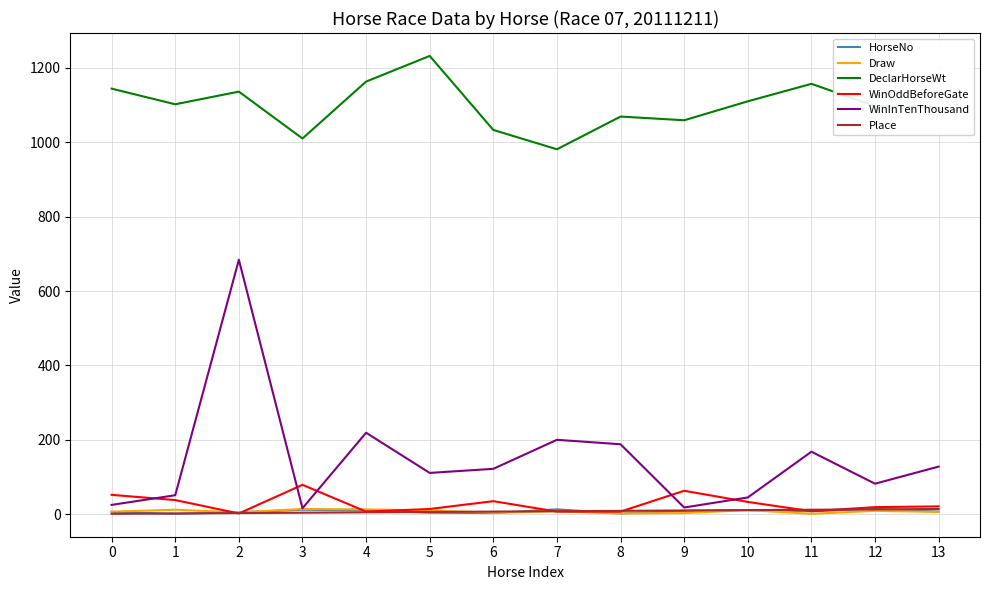

What is the highest value of the WinOddBeforeGate series?

79